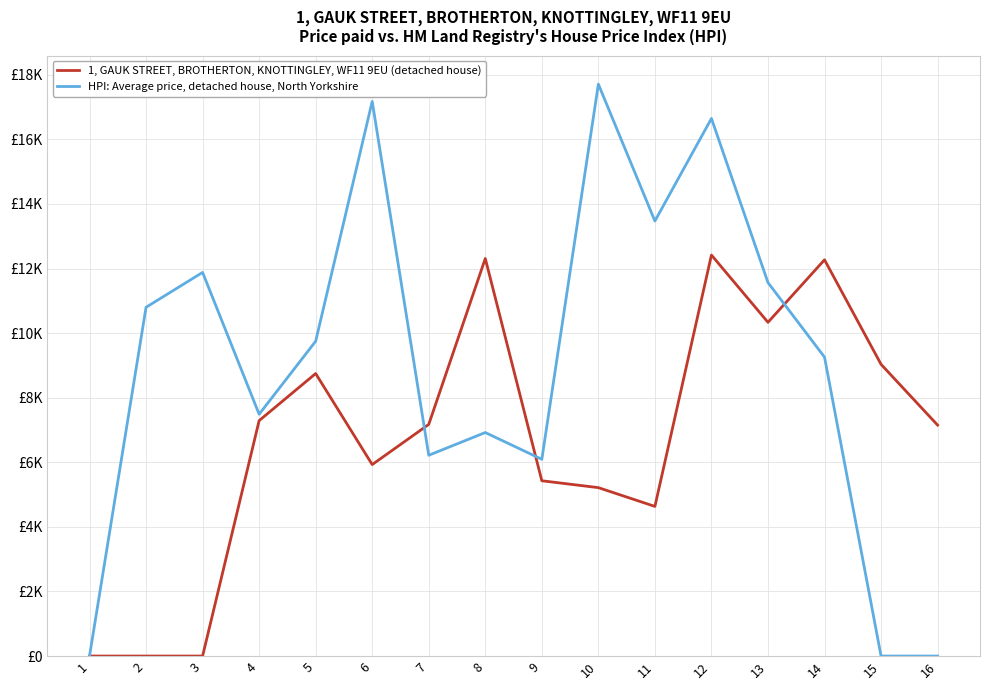

Which has a higher value, 13 or 6?

13